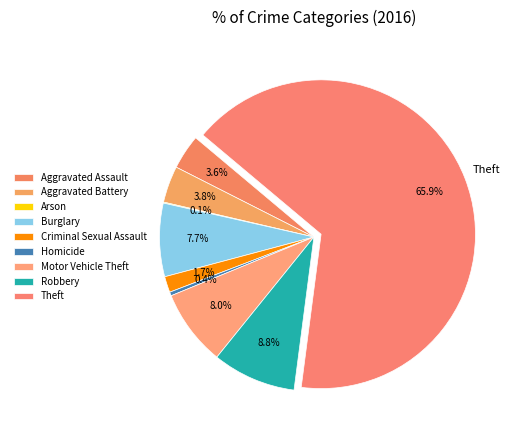

Count the number of slices in the pie.

9